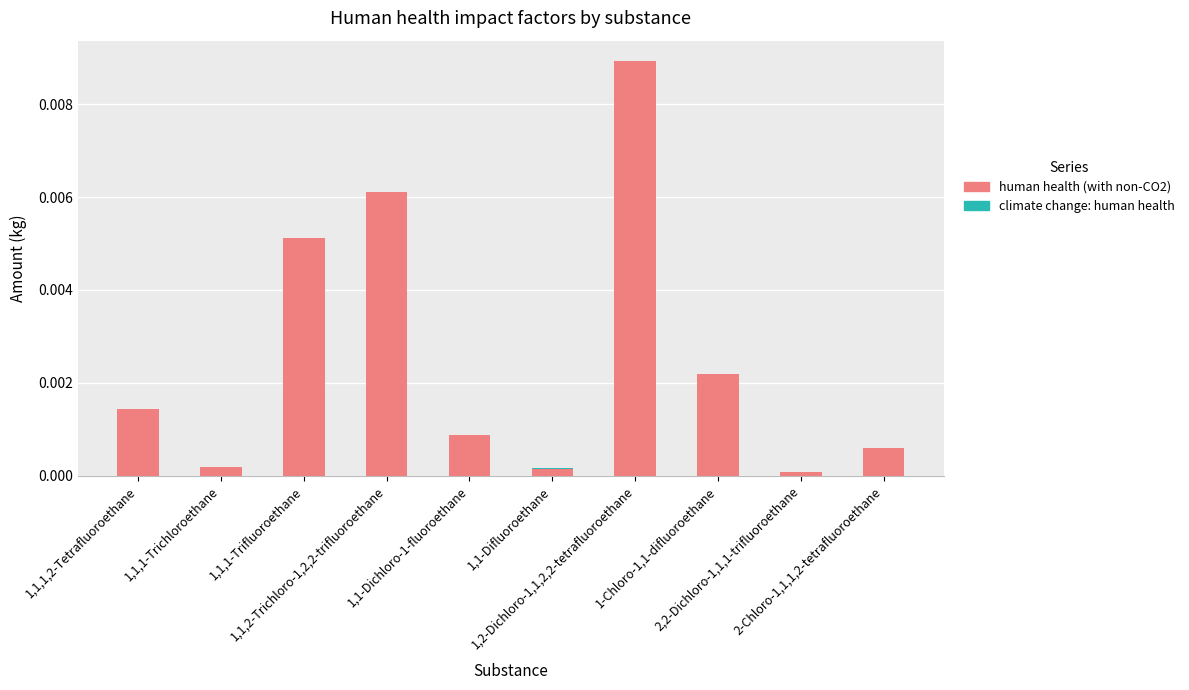

Are the bars grouped side by side (vs. stacked)?

No